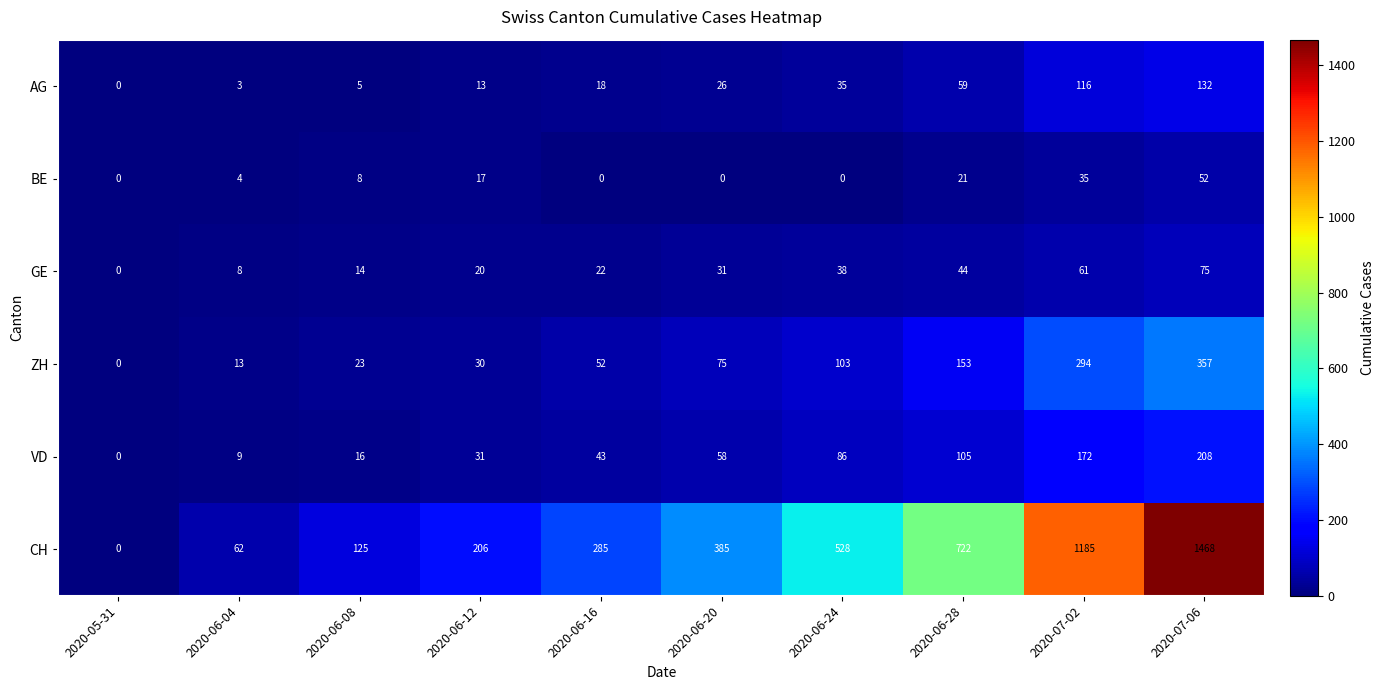

At how many categories does at least one series exceed 357?

5